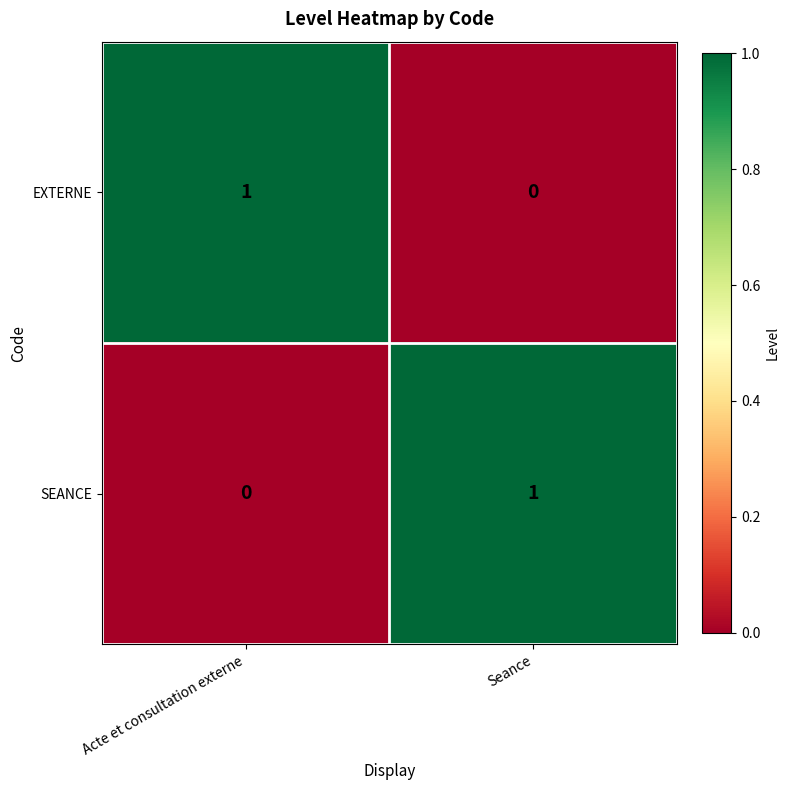

The value of SEANCE at Acte et consultation externe is 1. True or false?

False